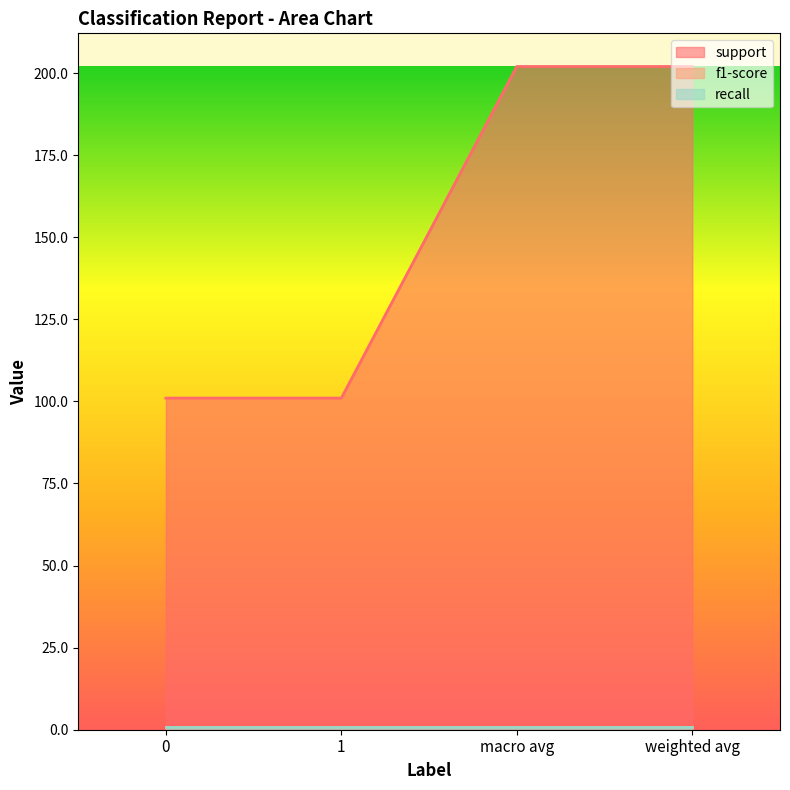

Which series has the widest spread of values?

support